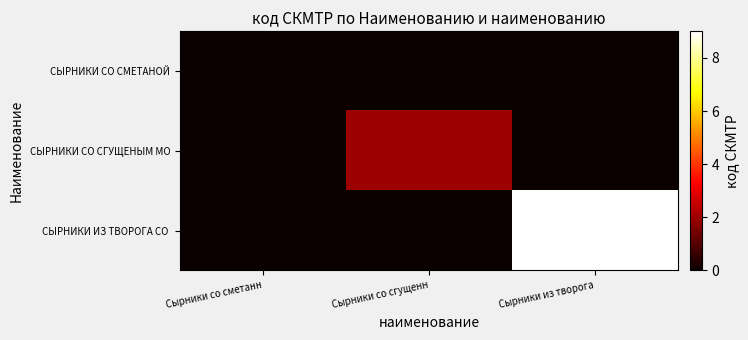

What is the spread (max minus min) of values at Сырники из творога?

9